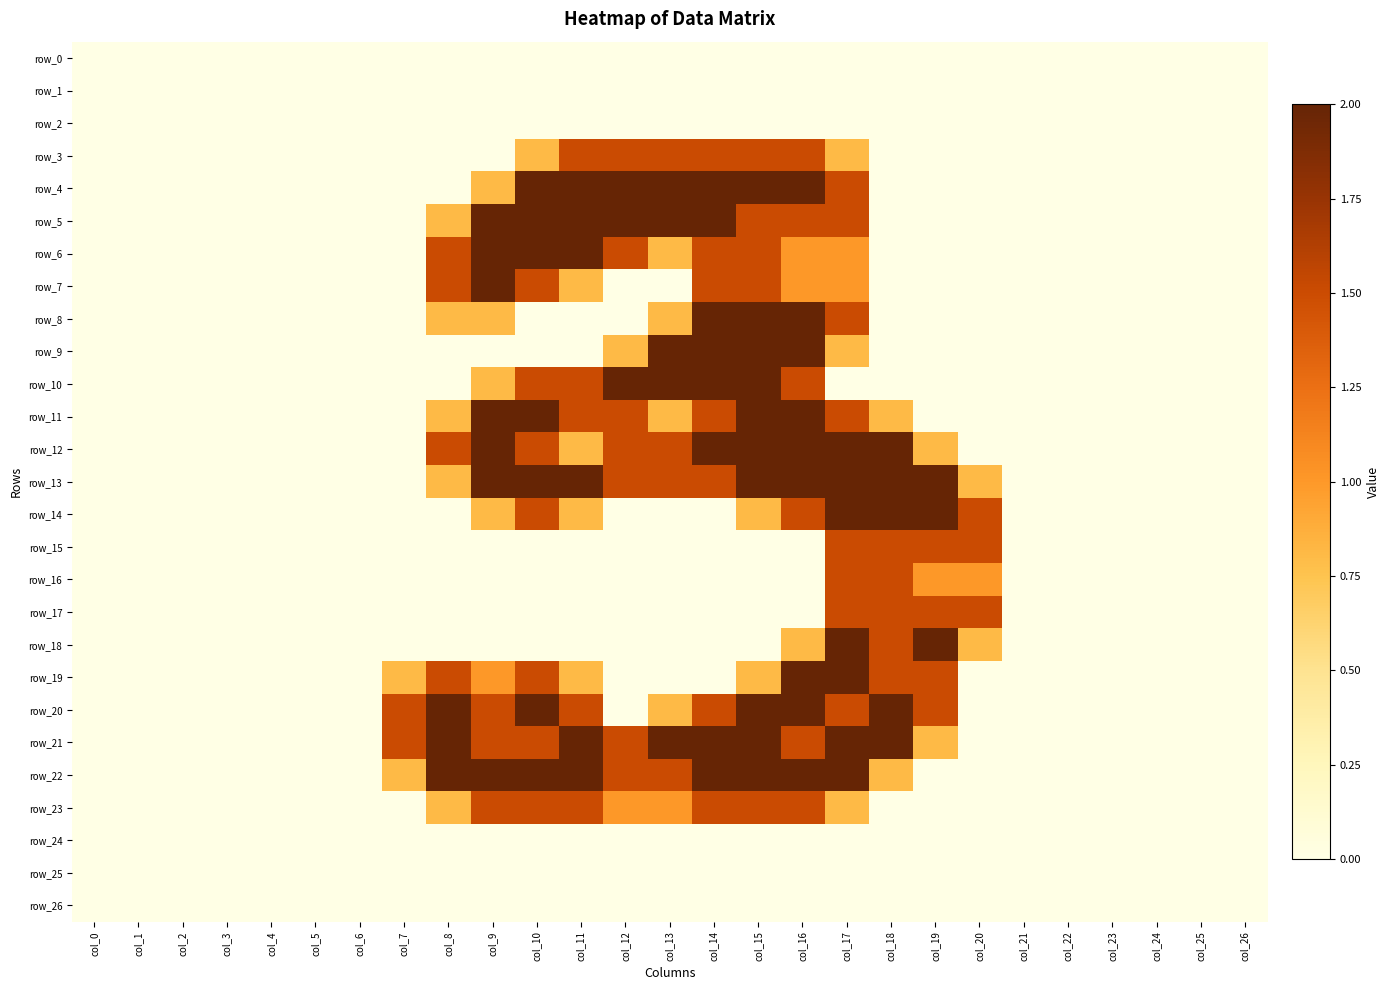

Is it true that row_21 equals -0.7 at col_1?

False